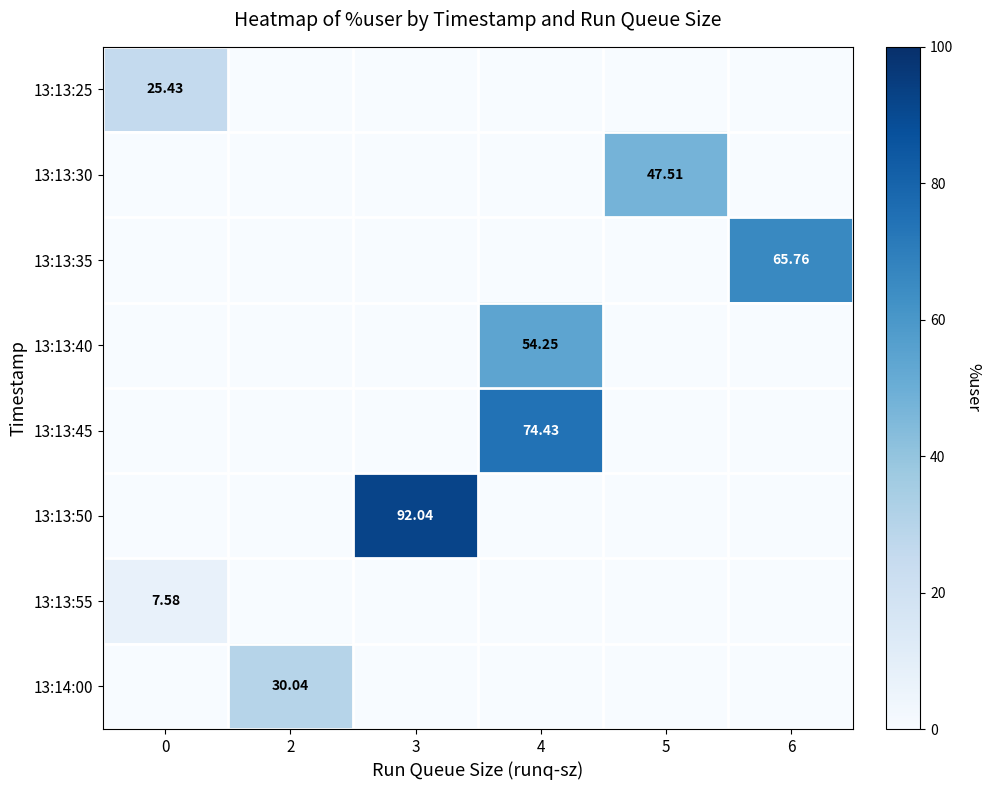

Is the value of 13:14:00 at 2 greater than the value of 13:13:25 at 0?

Yes